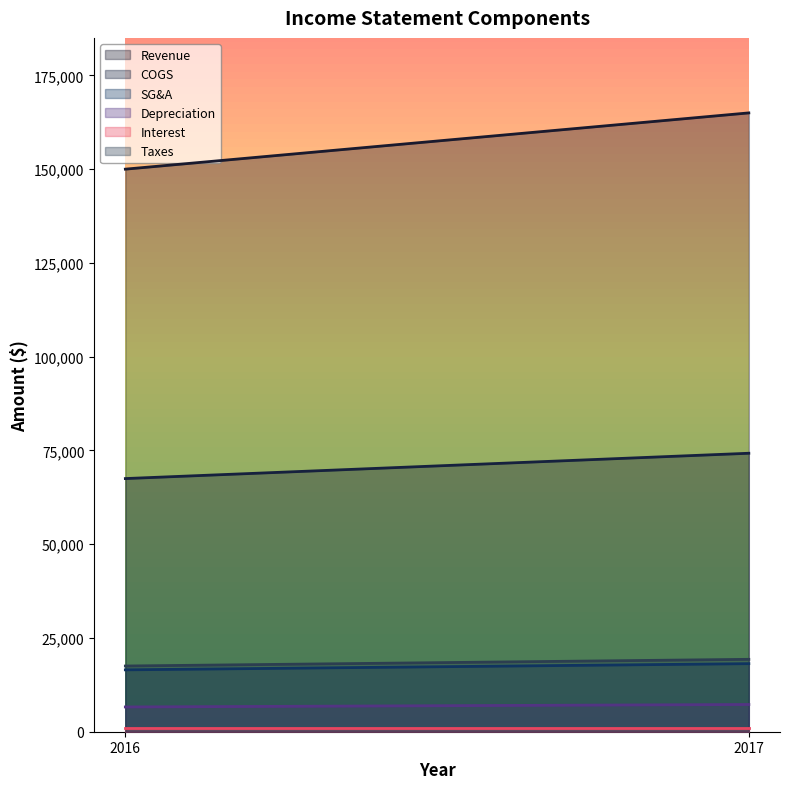

What is the difference between the Depreciation values at 2017 and 2016?

660